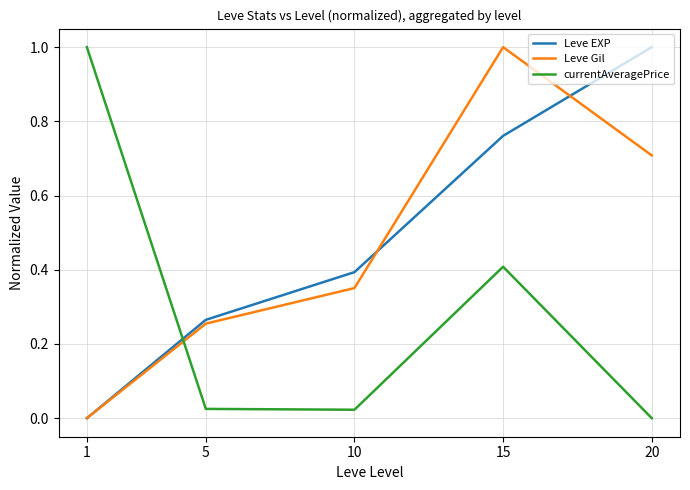

The currentAveragePrice series shows 0.4 at 15. True or false?

True